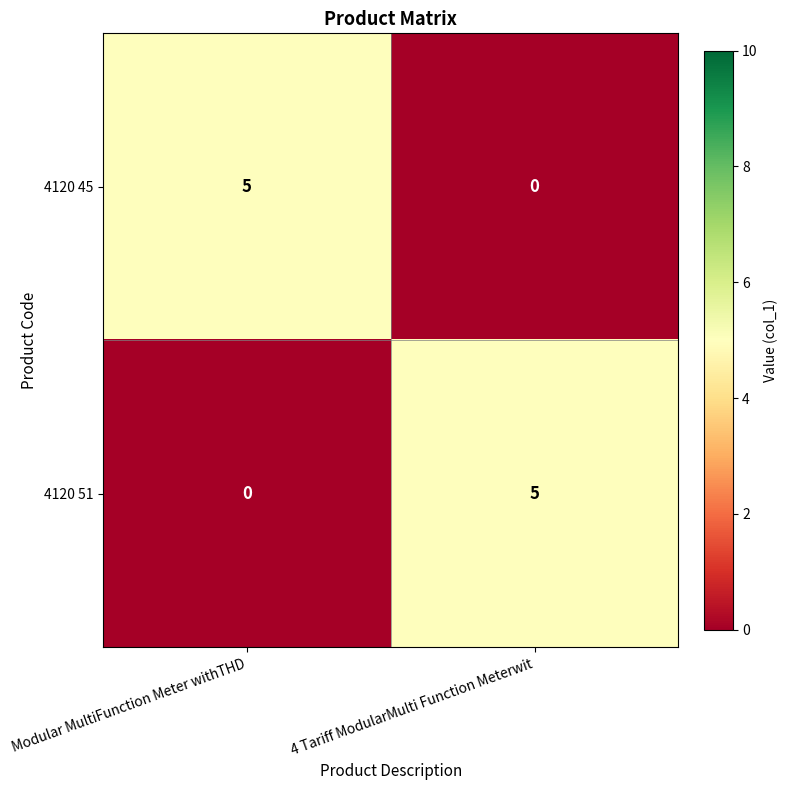

True or false: 4120 51 has a value of 0 at Modular MultiFunction Meter withTHD.

True